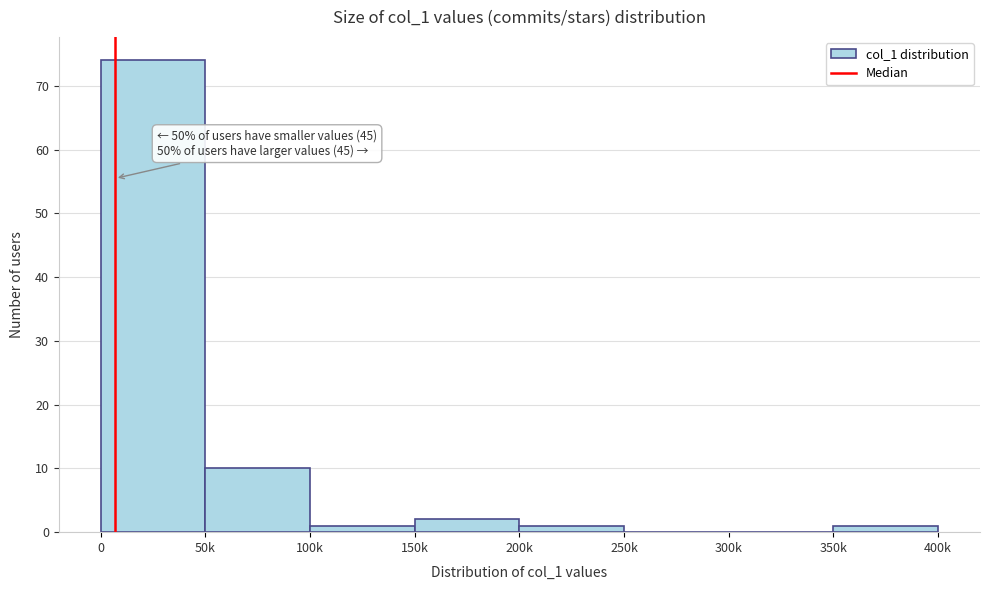

Reading left to right, list all the values displayed in this chart.

0=74	50k=10	100k=1	150k=2	200k=1	250k=0	300k=0	350k=1